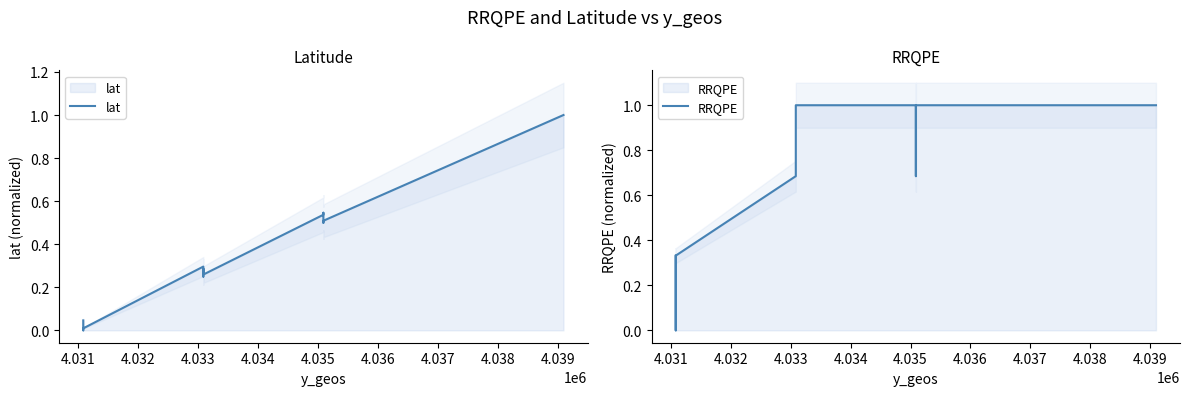

True or false: RRQPE has more than 1 interior local peaks.

False